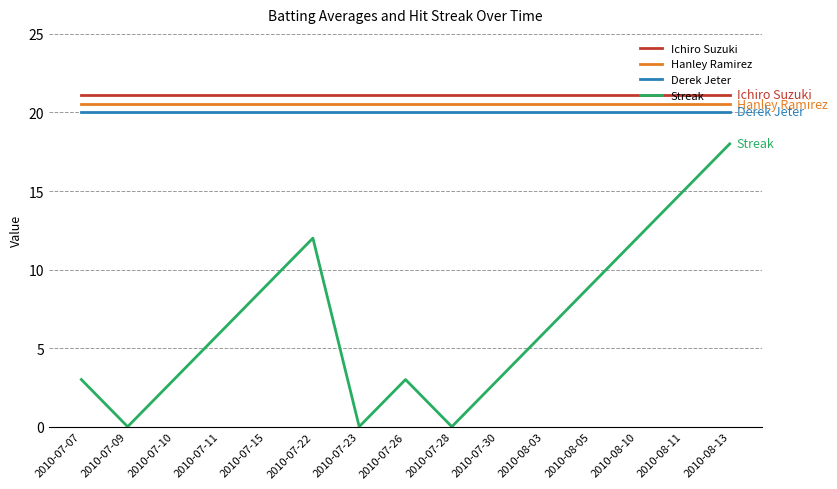

At how many categories does at least one series exceed 3?

15